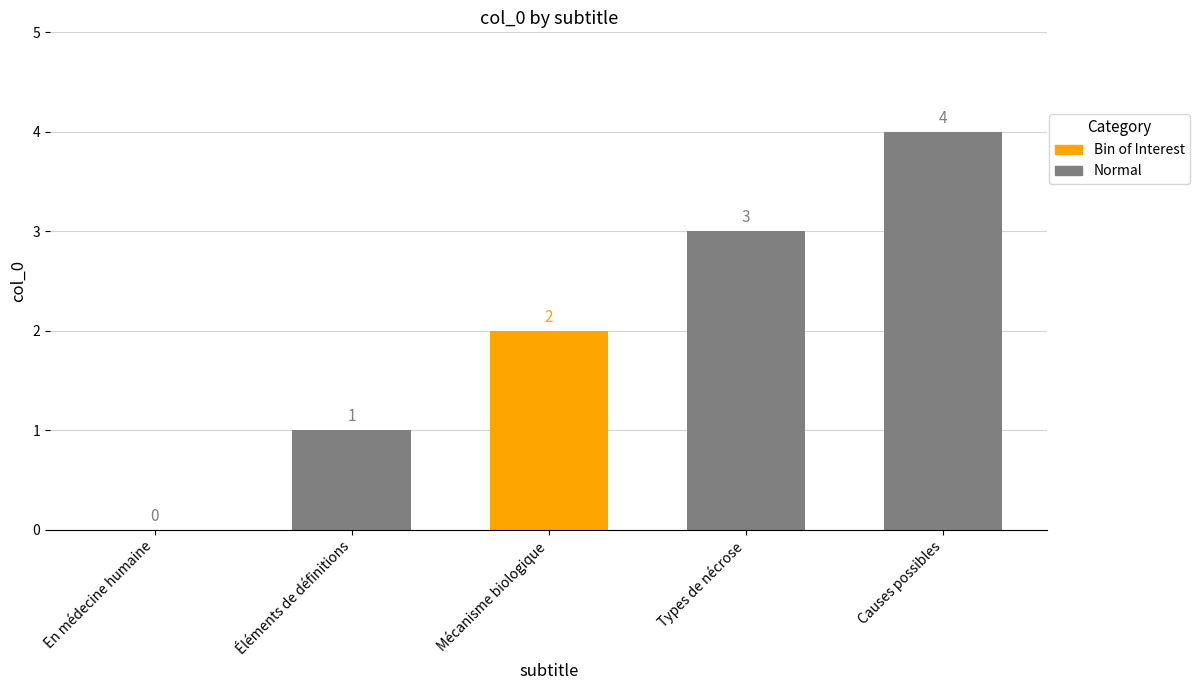

At which category does the chart reach its peak across all series?

Causes possibles